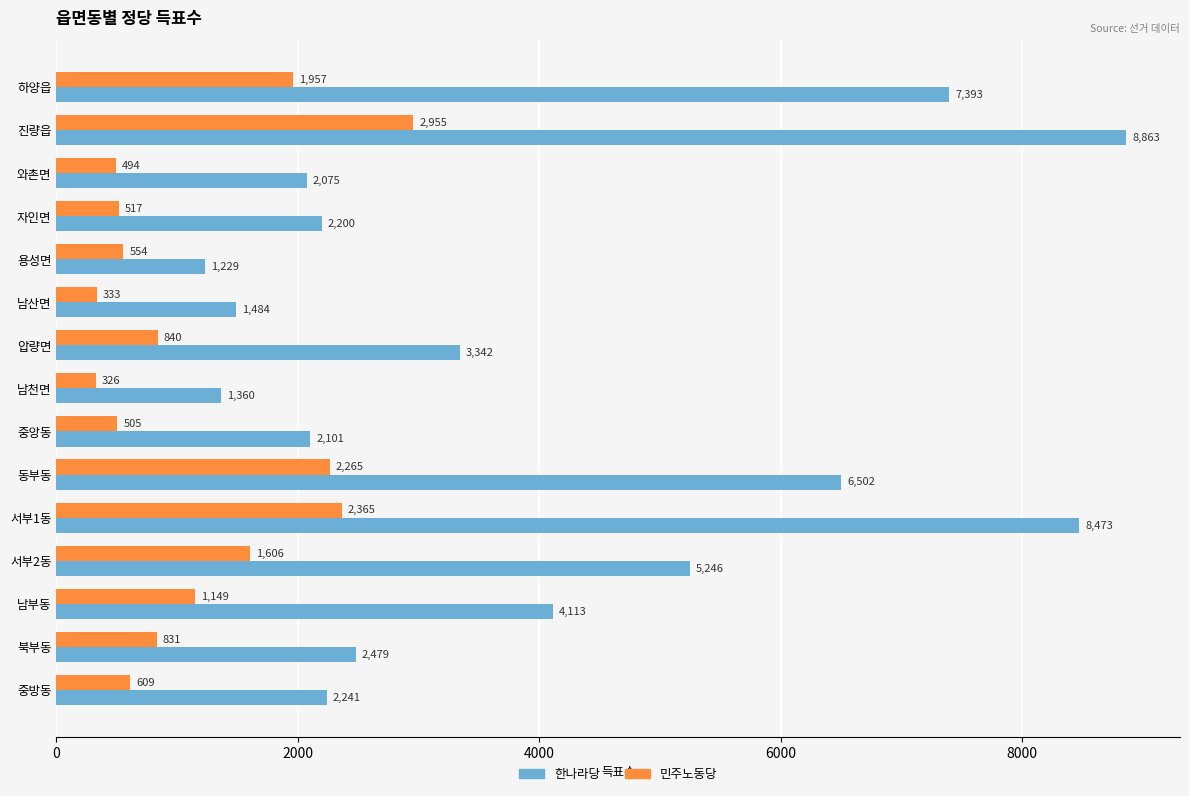

What is the spread (max minus min) of values at 서부2동?

3640